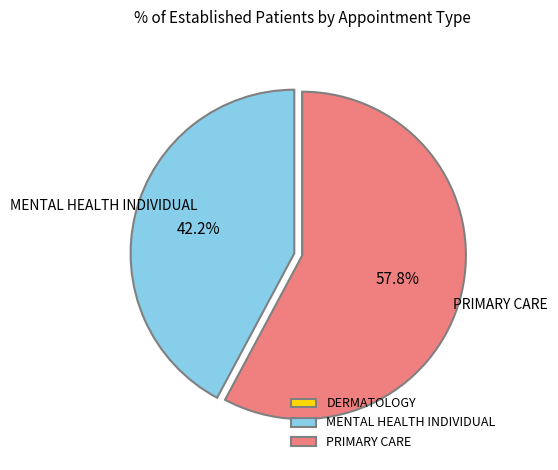

What percentage is NOT represented by MENTAL HEALTH INDIVIDUAL?

57.8%